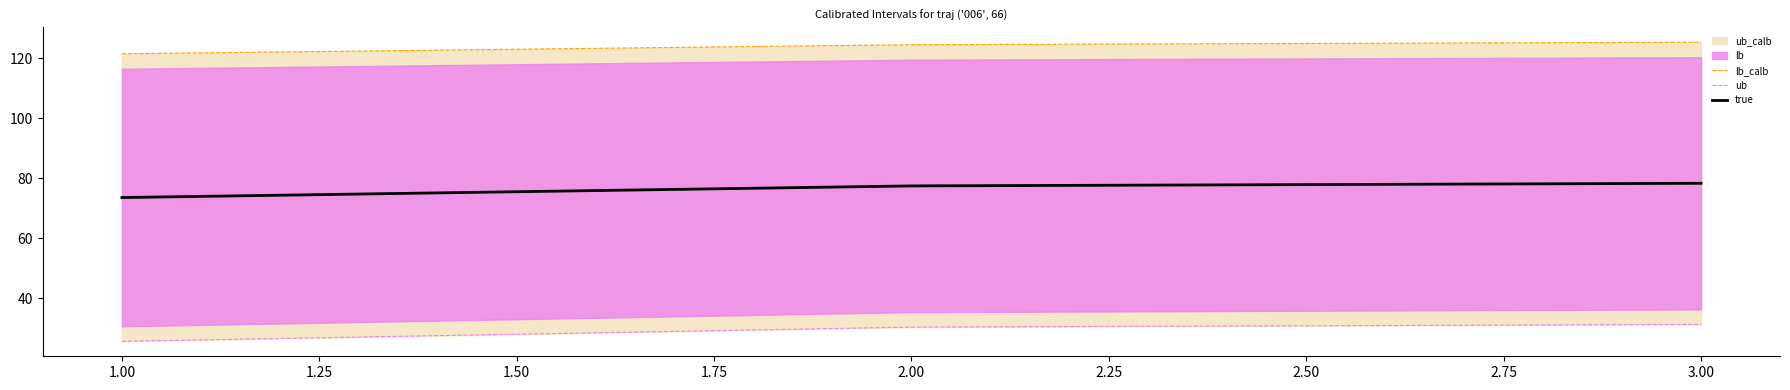

The value of true at 3.00 is 38.0. True or false?

False